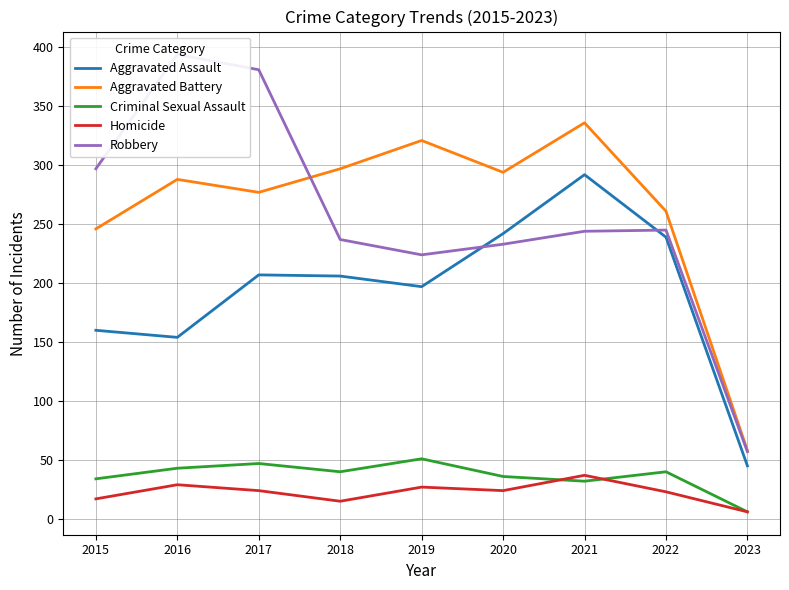

What is the minimum value for Criminal Sexual Assault?

6